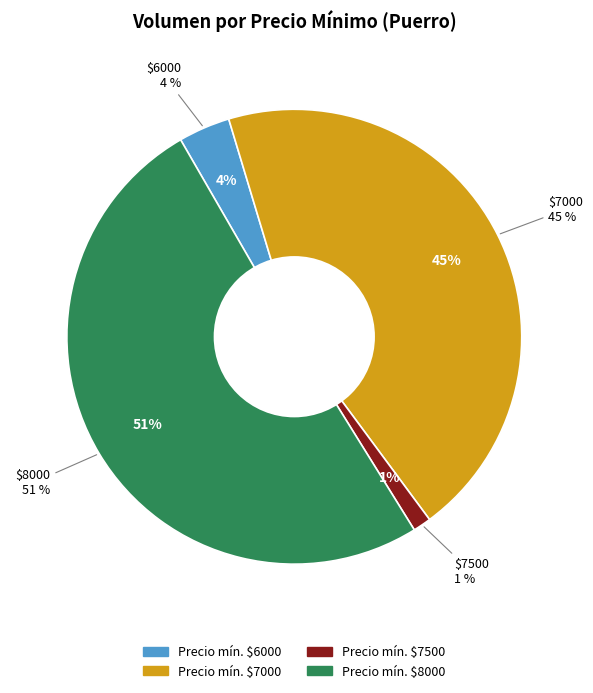

Is it true that 425 is 1% of the pie?

True